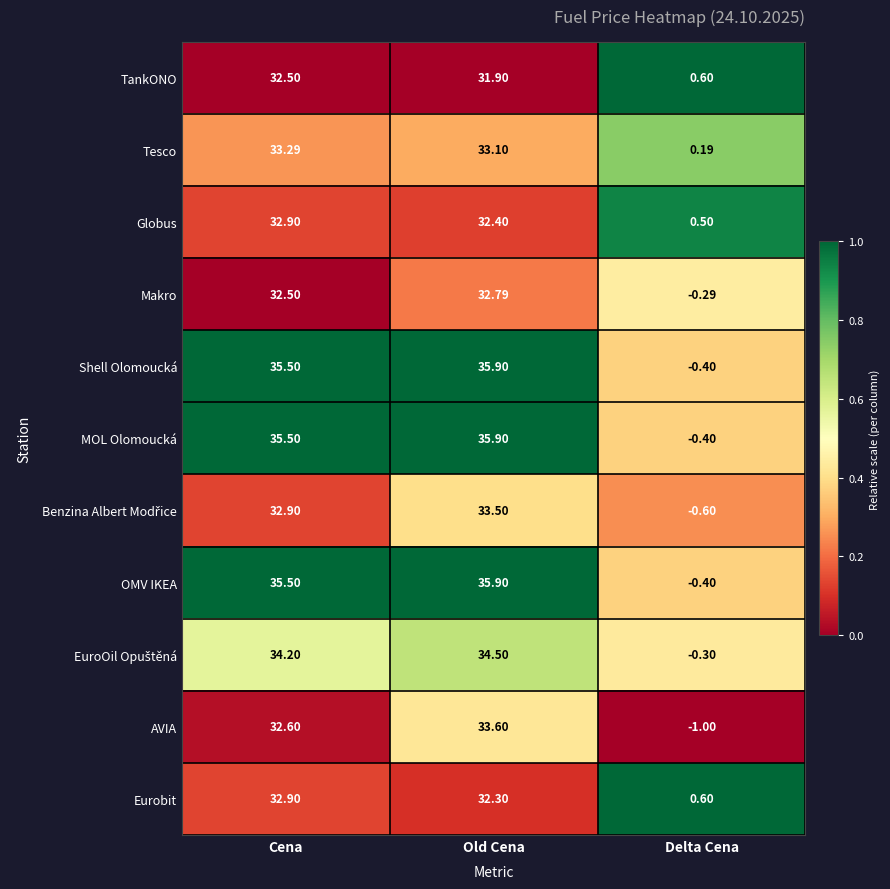

Between Cena and Old Cena, which series saw the biggest shift?

AVIA